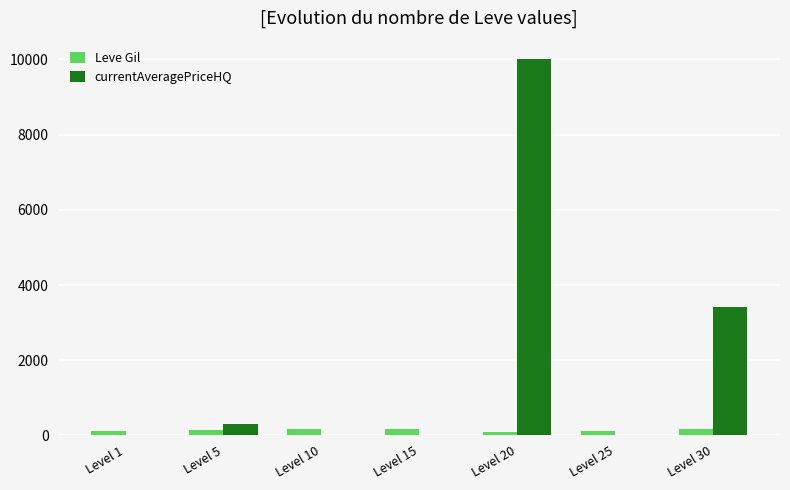

Read the currentAveragePriceHQ value at Level 5, to the nearest 100.

300